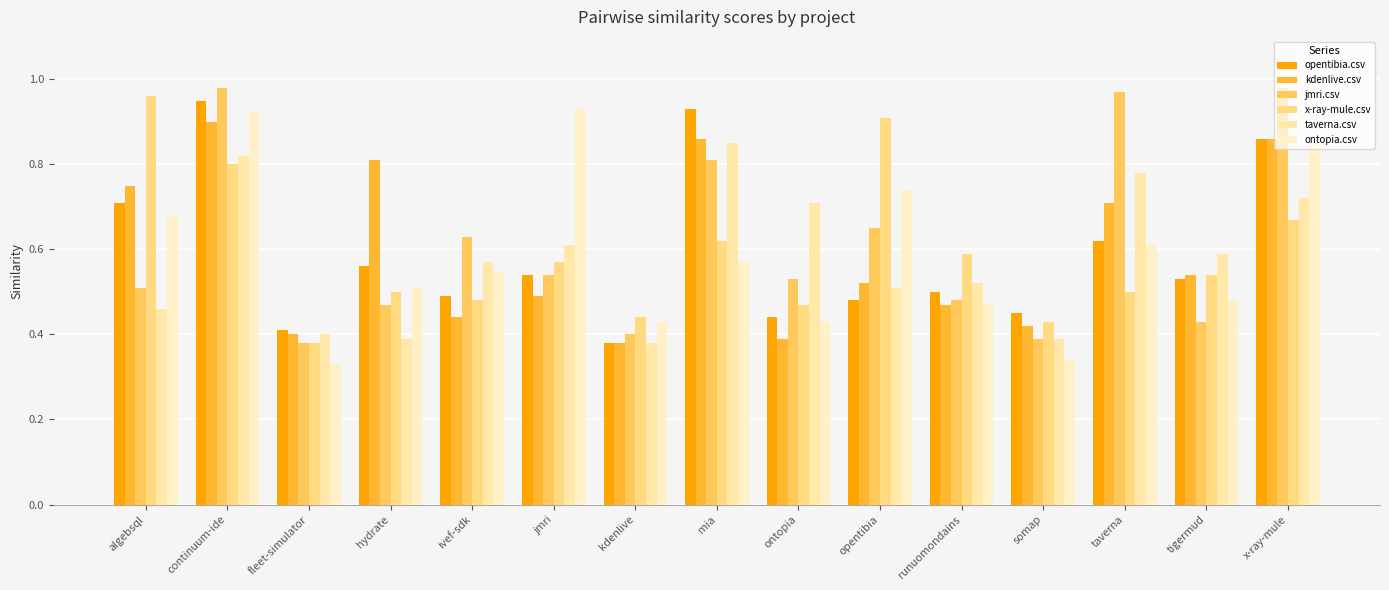

What is the minimum value shown in the chart?

0.3